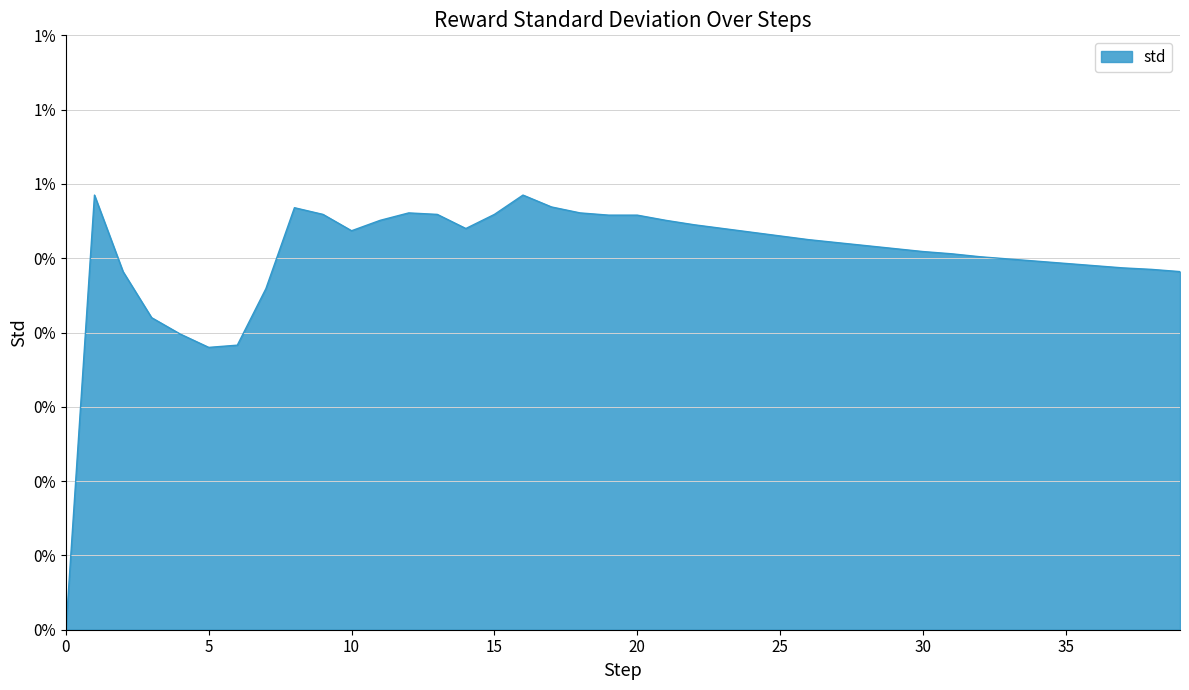

At which category does the data reach its first local valley?

5